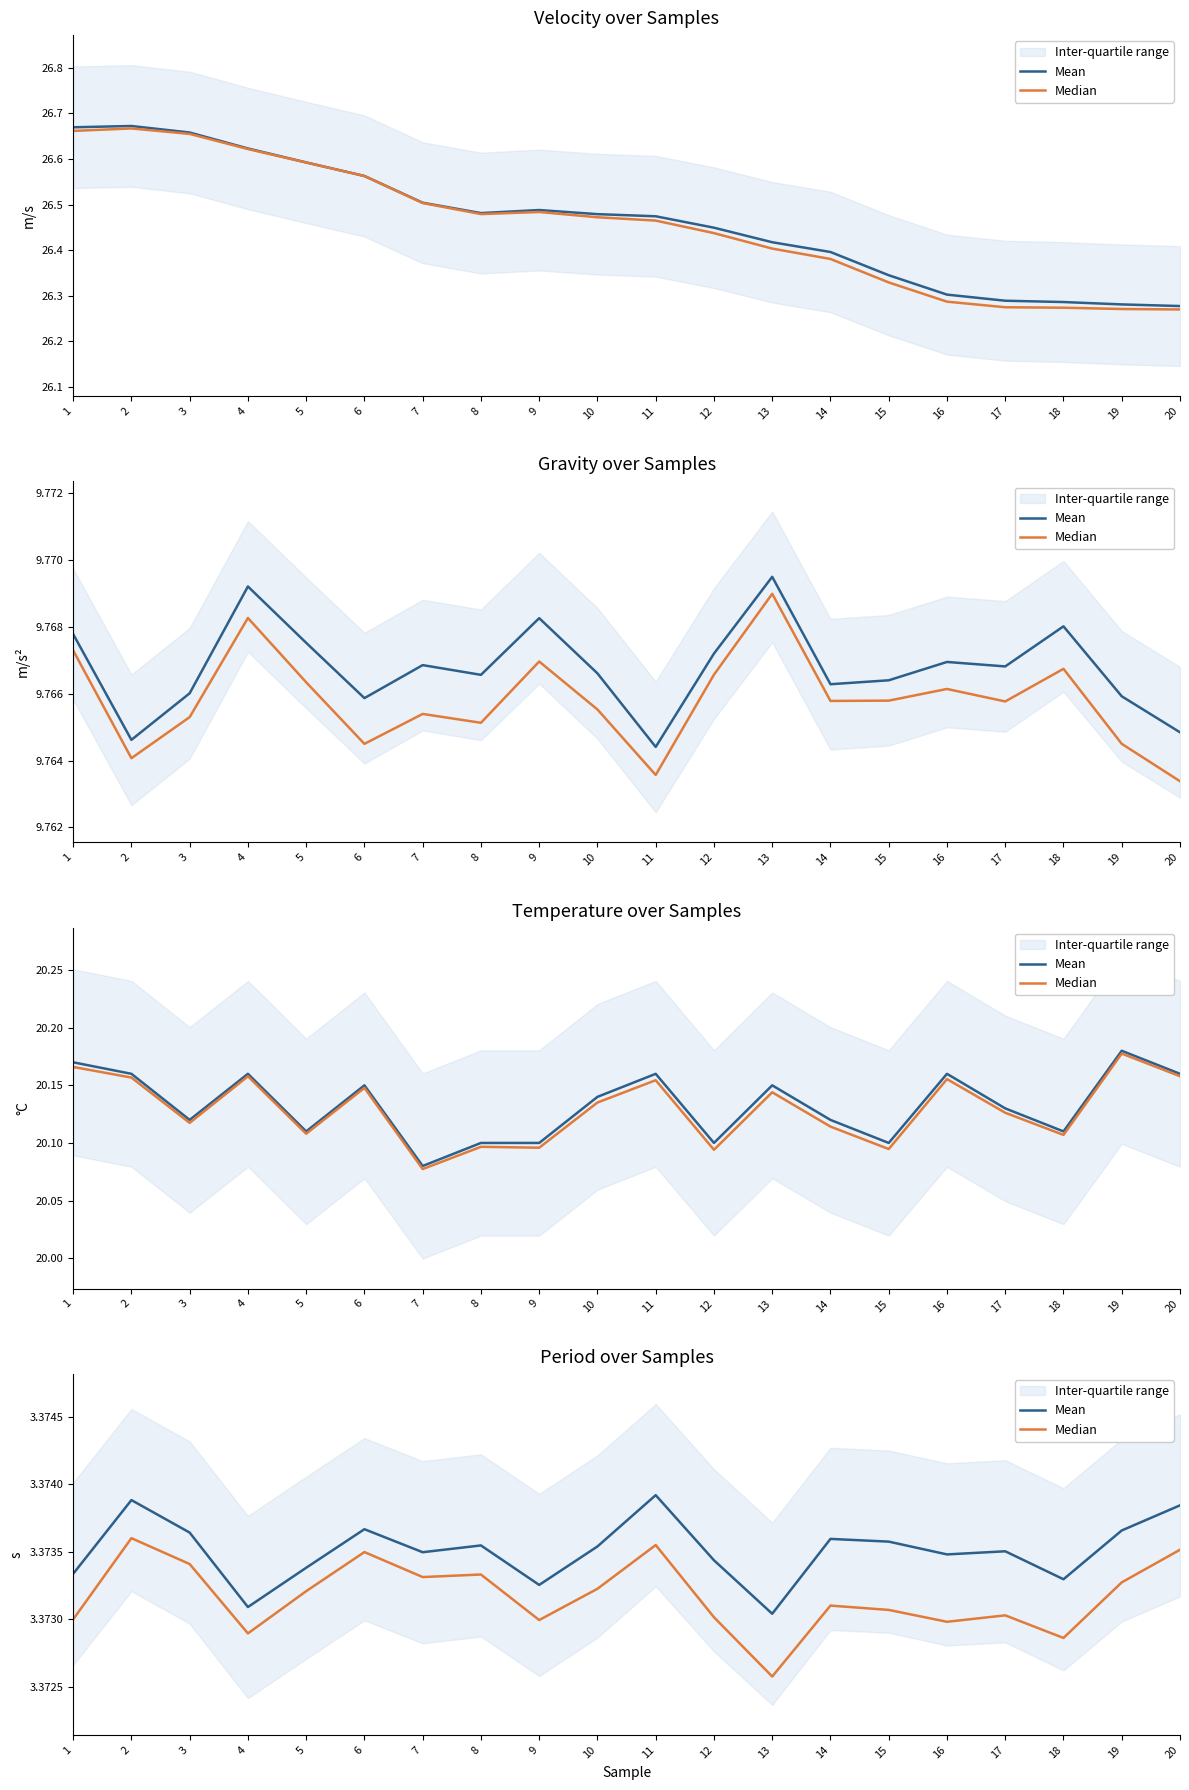

Which series has the largest range (max minus min)?

Median